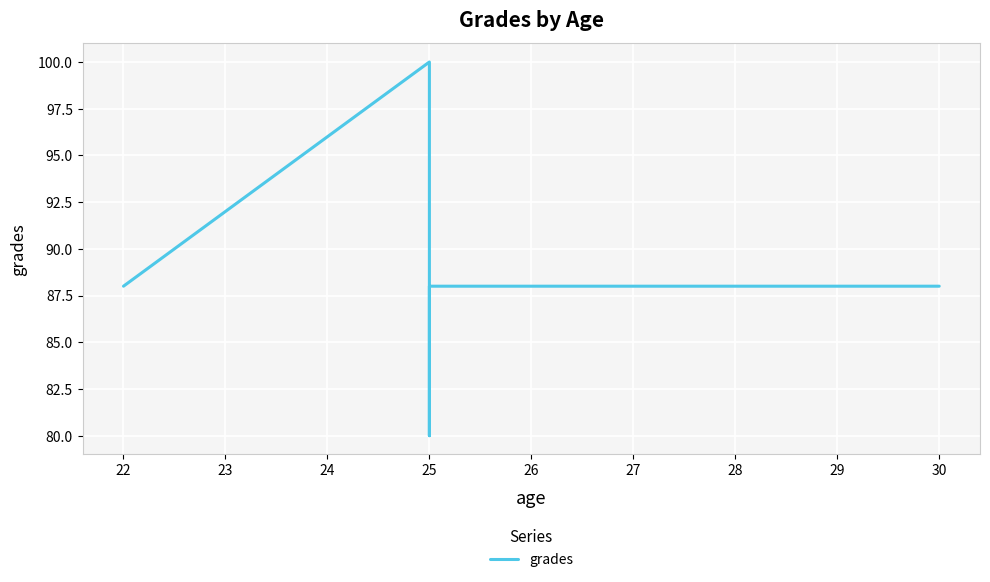

Reading right to left, list all the values displayed in this chart.

88	88	80	100	88